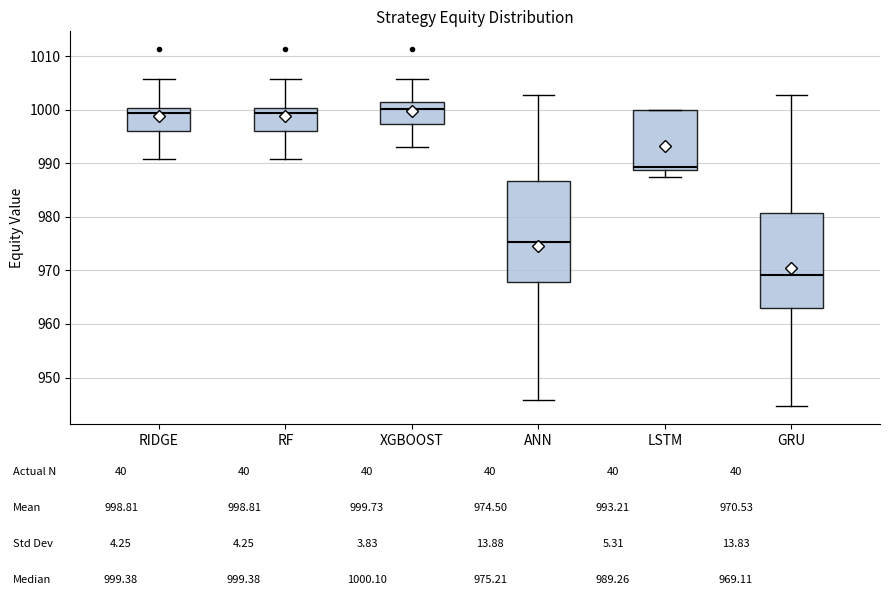

Reading left to right, transcribe this box plot: for each box, give where its median line is, the range the box spans, and where its two whiskers end, as read against the y-axis. The values are not printed on the chart, so give them approximately, as read against the axis.

RIDGE: median 999, box 996 to 1000, whiskers 991 to 1006
RF: median 999, box 996 to 1000, whiskers 991 to 1006
XGBOOST: median 1000, box 997 to 1001, whiskers 993 to 1006
ANN: median 975, box 968 to 987, whiskers 946 to 1003
LSTM: median 989 (just above the box's lower edge), box 989 to 1000, whiskers 988 to 1000
GRU: median 969, box 963 to 981, whiskers 945 to 1003